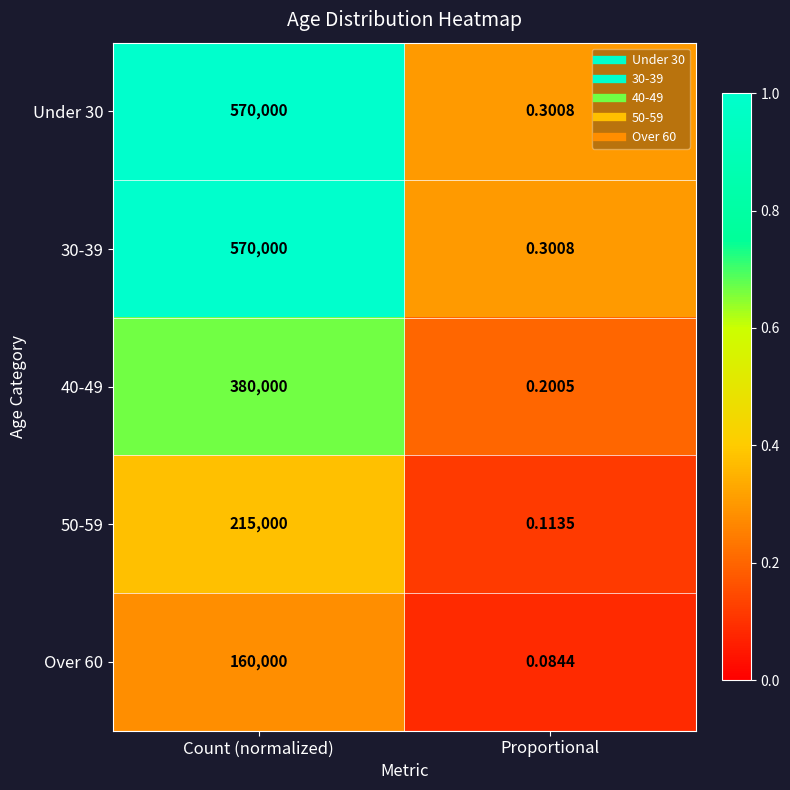

At which label is 30-39 closest to 285000?

Proportional